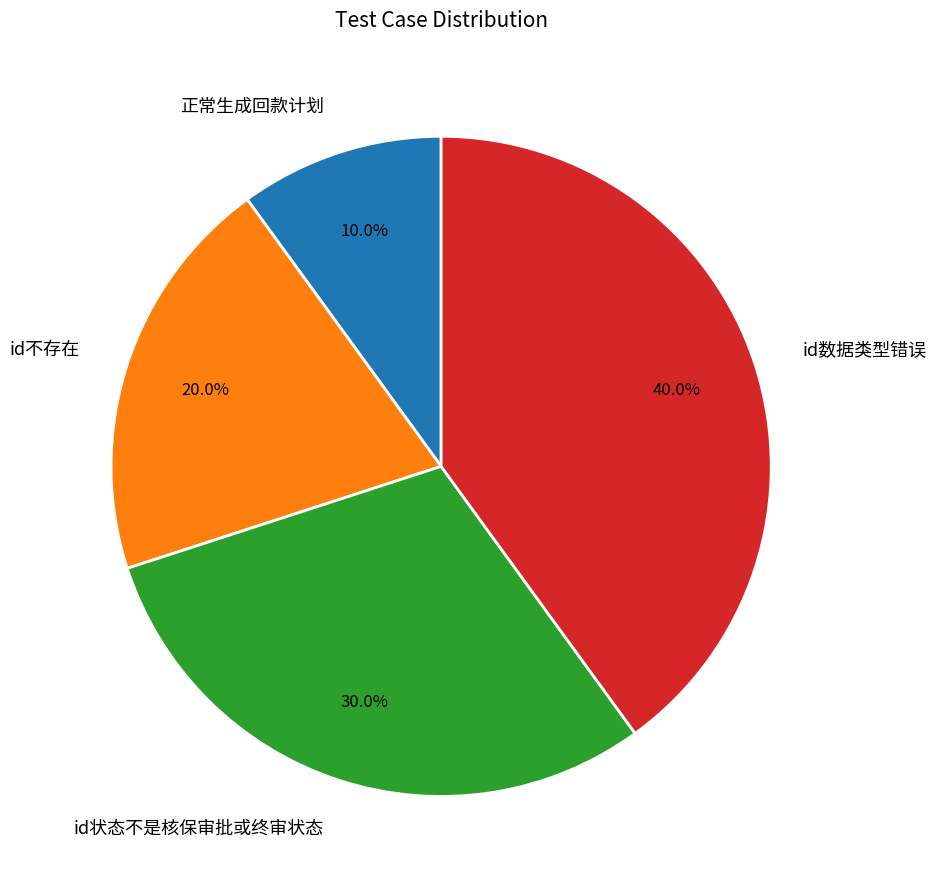

To the nearest percent, what portion does 正常生成回款计划 represent?

10%